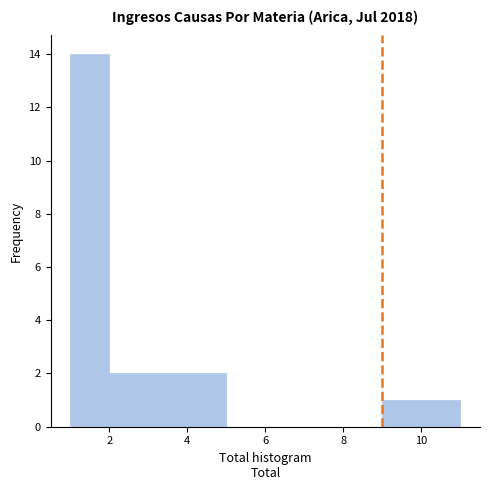

Which range on the x-axis has the tallest bar?

1 to 2